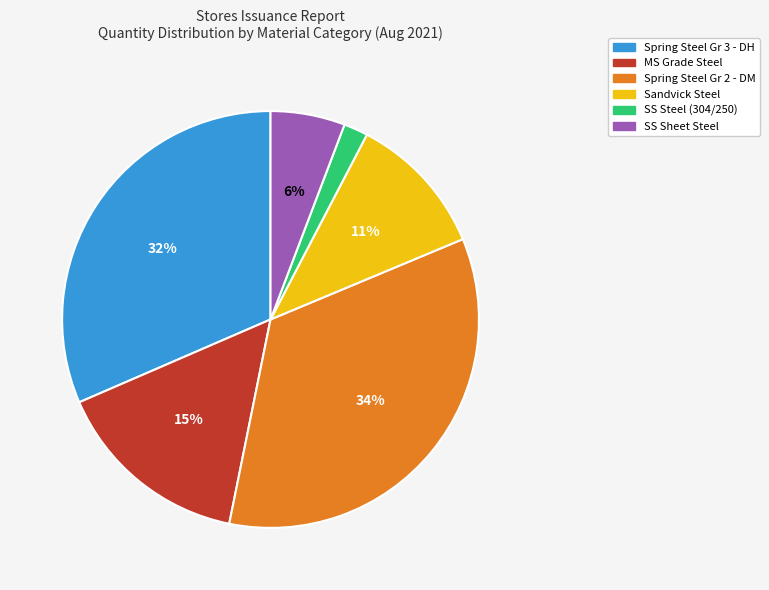

Does any single category account for the majority?

No